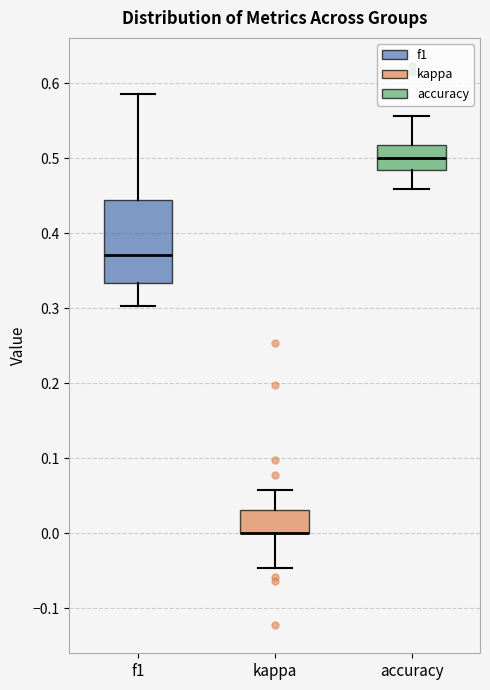

Which box is the tallest, from its lower edge to its upper edge?

f1